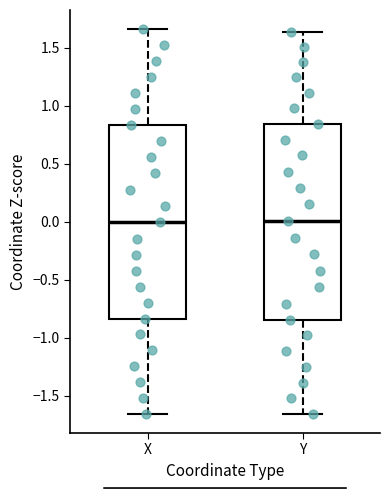

Where is the upper edge of the box for X on the y-axis? The values are not printed on the chart, so give them approximately, as read against the axis.

0.85